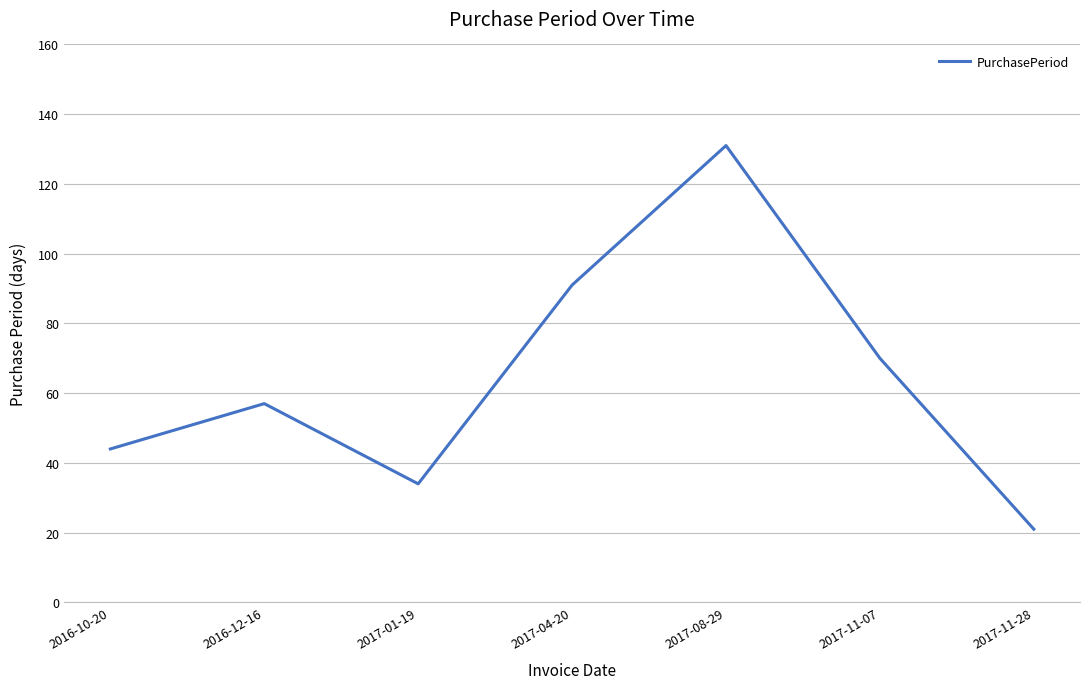

Read the value at 2017-01-19, to the nearest 5.

35